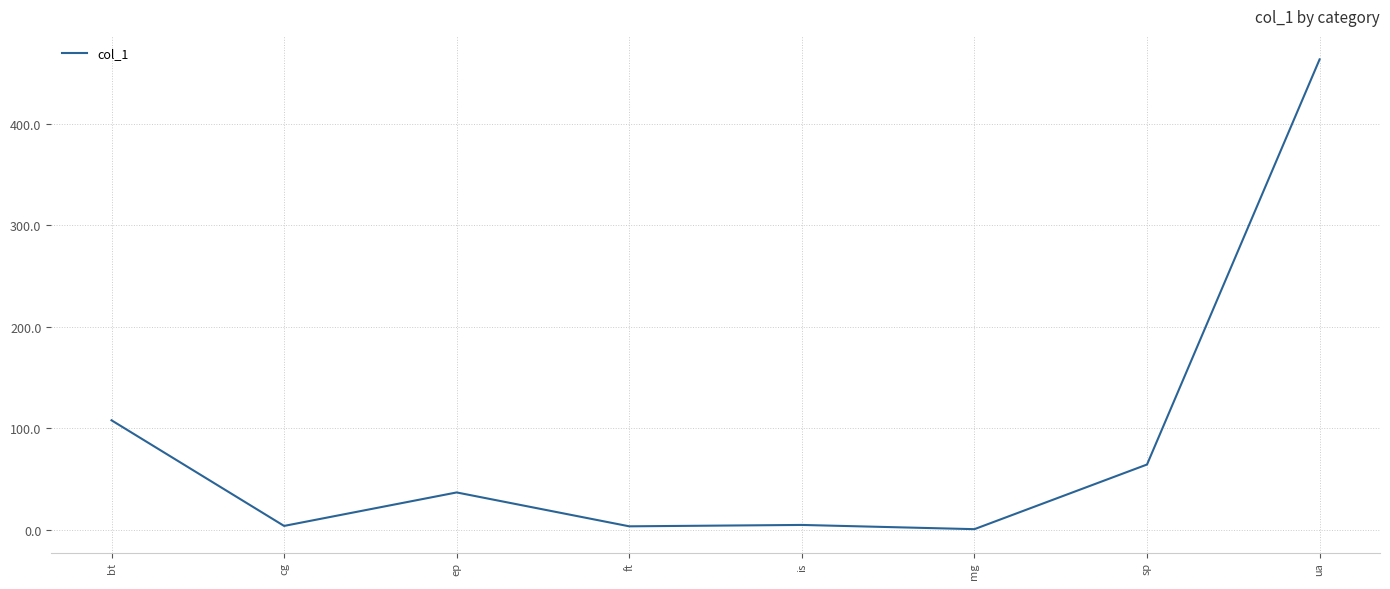

The value at sp is 64.3. True or false?

True